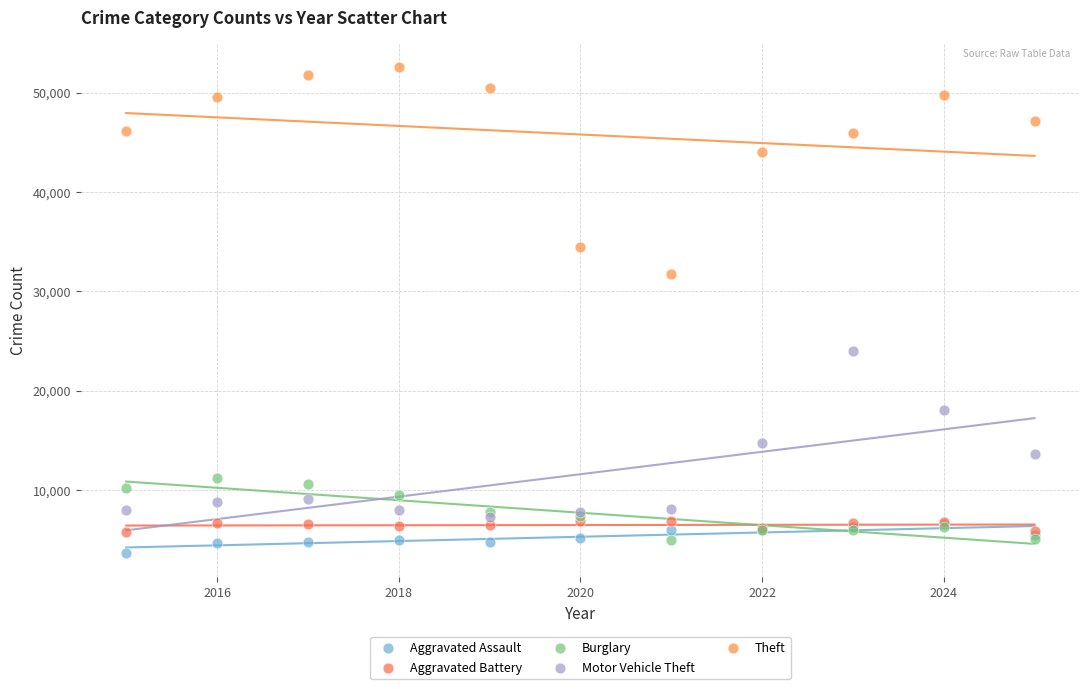

In the Theft series, what Y value is closest to 42161?

44052